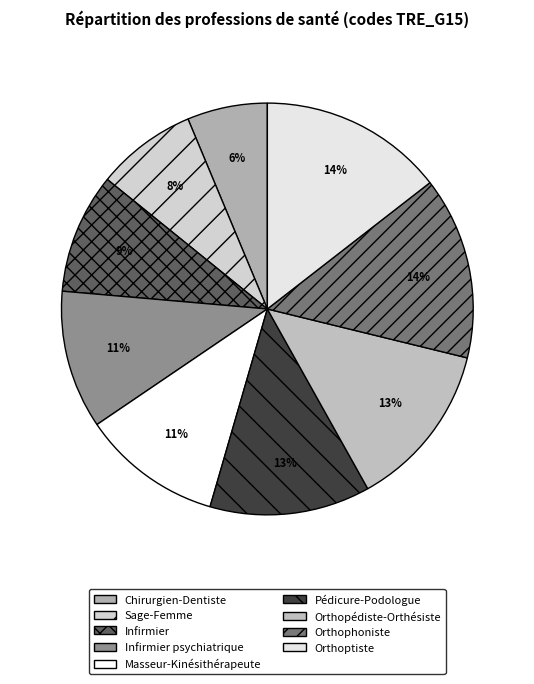

What percentage is the Orthopédiste-Orthésiste slice, to the nearest percent?

13%